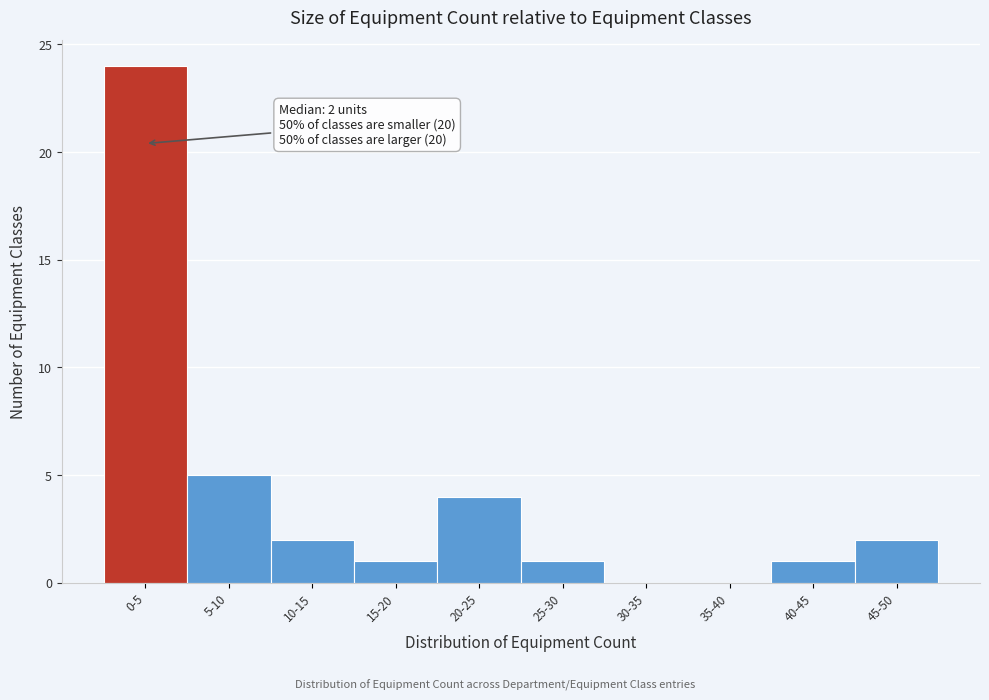

Reading left to right, list all the values displayed in this chart.

0-5=24	5-10=5	10-15=2	15-20=1	20-25=4	25-30=1	30-35=0	35-40=0	40-45=1	45-50=2